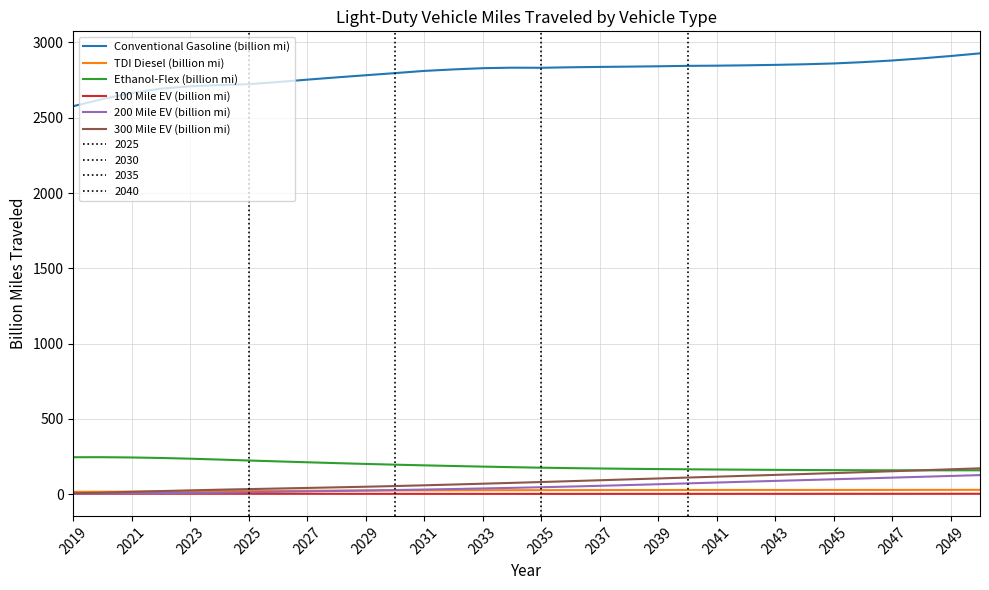

Is it true that Conventional Gasoline (billion mi) equals 2811.2 at 2031?

True